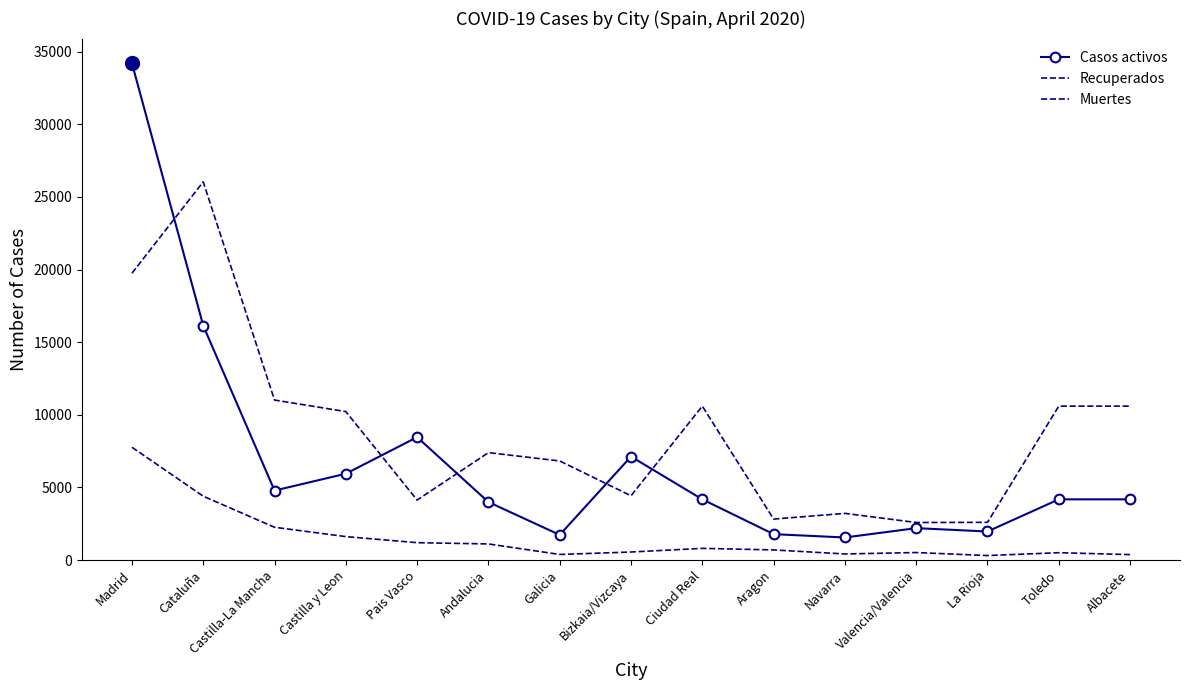

Rank the series by their maximum value, from highest to lowest.

Casos activos, Recuperados, Muertes